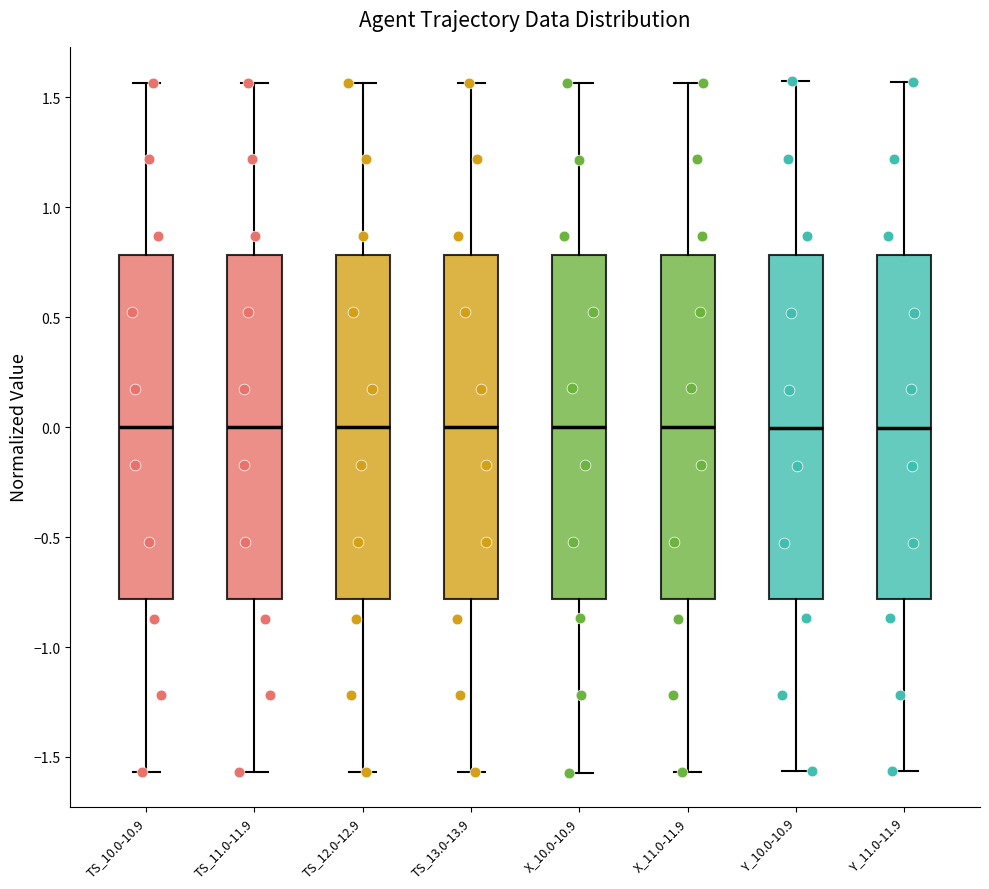

Reading left to right, transcribe this box plot: for each box, give where its median line is, the range the box spans, and where its two whiskers end, as read against the y-axis. The values are not printed on the chart, so give them approximately, as read against the axis.

TS_10.0-10.9: median 0.00, box -0.80 to 0.80, whiskers -1.55 to 1.55
TS_11.0-11.9: median 0.00, box -0.80 to 0.80, whiskers -1.55 to 1.55
TS_12.0-12.9: median 0.00, box -0.80 to 0.80, whiskers -1.55 to 1.55
TS_13.0-13.9: median 0.00, box -0.80 to 0.80, whiskers -1.55 to 1.55
X_10.0-10.9: median 0.00, box -0.80 to 0.80, whiskers -1.55 to 1.55
X_11.0-11.9: median 0.00, box -0.80 to 0.80, whiskers -1.55 to 1.55
Y_10.0-10.9: median 0.00, box -0.80 to 0.80, whiskers -1.55 to 1.55
Y_11.0-11.9: median 0.00, box -0.80 to 0.80, whiskers -1.55 to 1.55